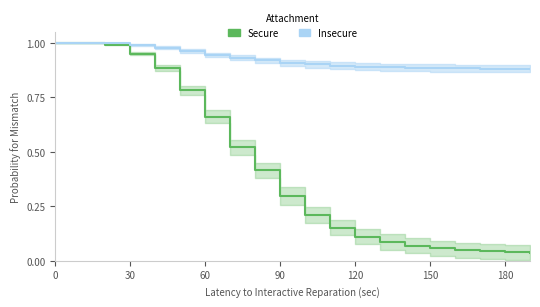

What is the spread (max minus min) of values at 19?

0.8